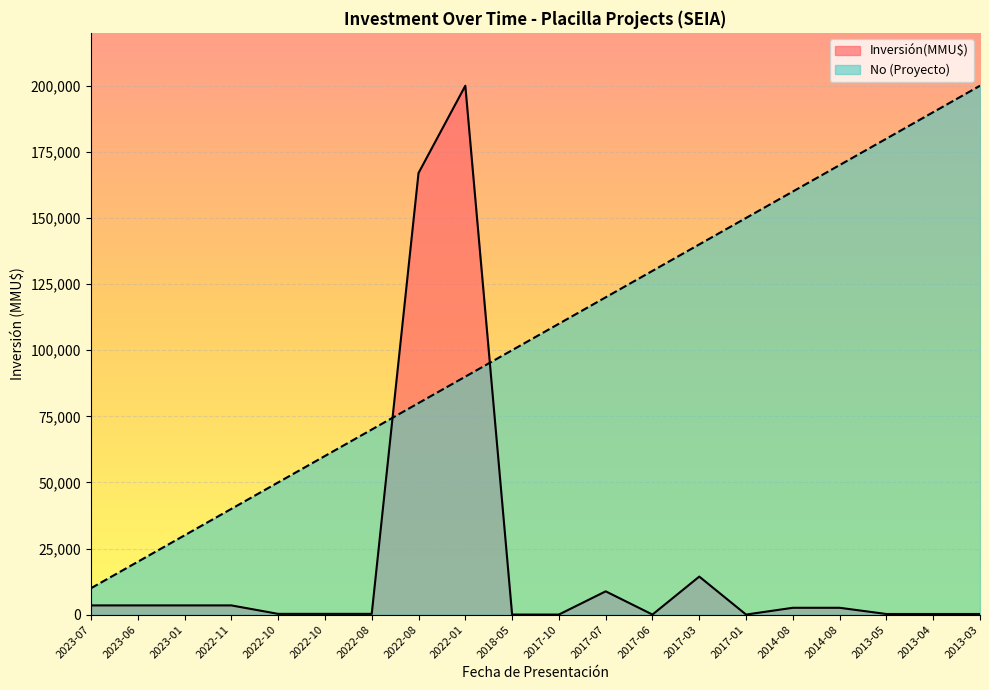

What is the minimum value shown in the chart?

37